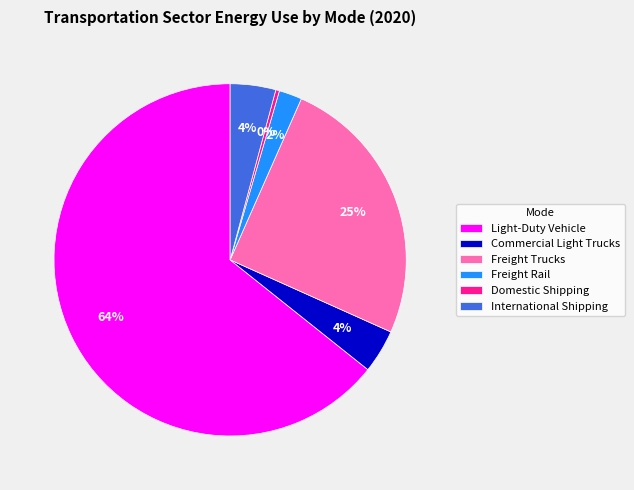

True or false: International Shipping accounts for 4% of the total.

True